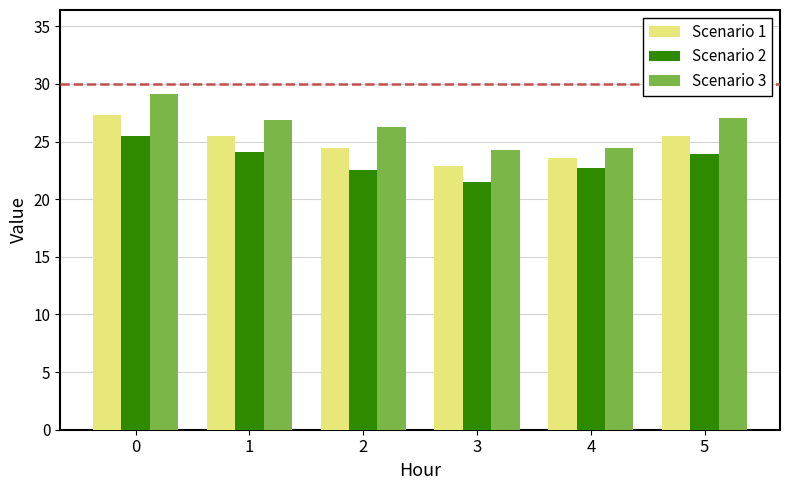

True or false: Scenario 3 has a value of 26.3 at 2.

True